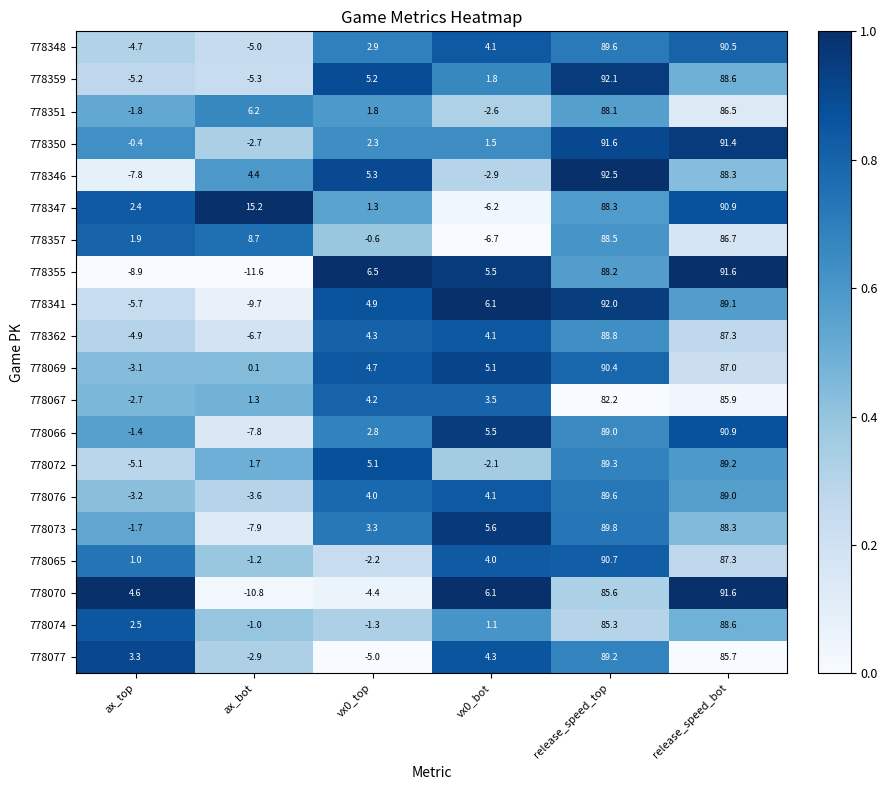

At ax_bot, list the series in order from smallest to largest.

778355, 778070, 778341, 778073, 778066, 778362, 778359, 778348, 778076, 778077, 778350, 778065, 778074, 778069, 778067, 778072, 778346, 778351, 778357, 778347